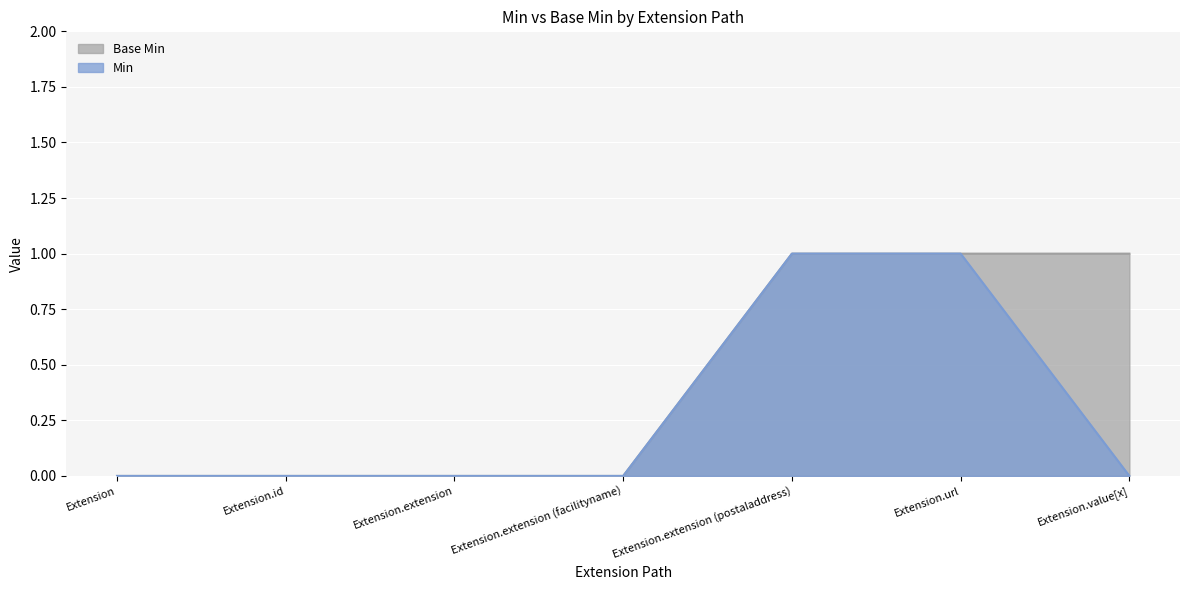

At Extension.id, list the series in order from largest to smallest.

Min, Base Min